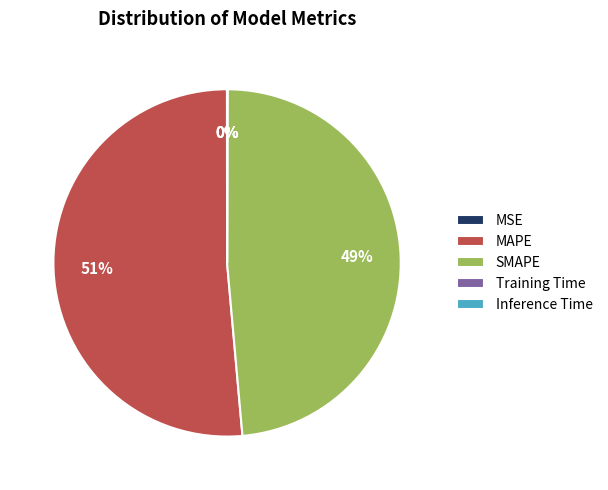

What percentage is the MAPE slice, to the nearest percent?

51%